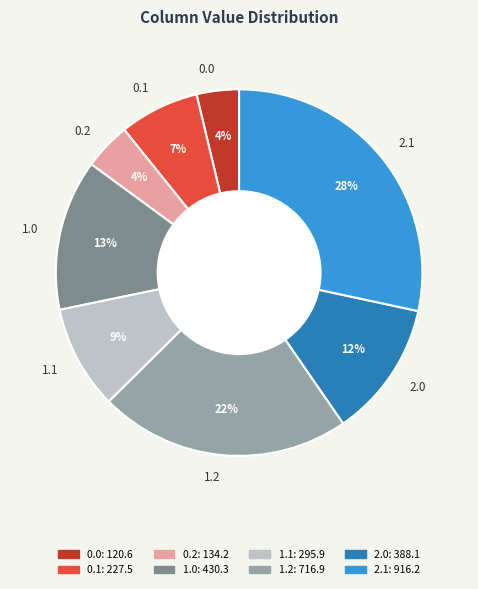

Combined, do 1.1 and 2.1 account for over 50%?

No